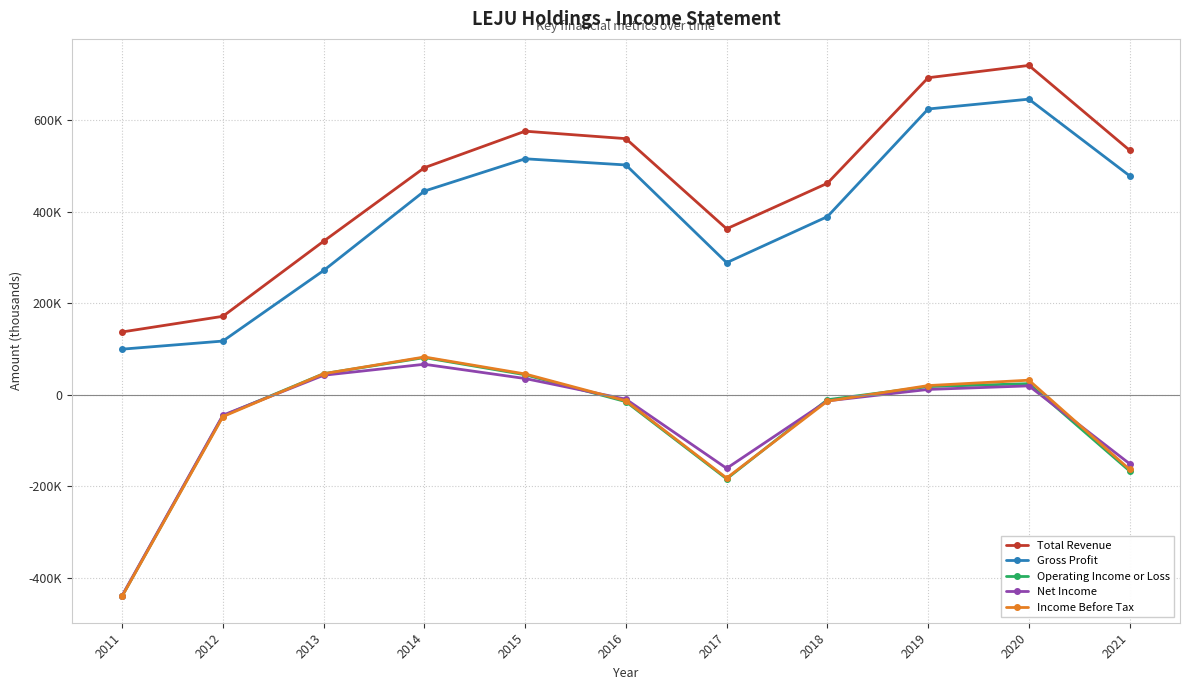

Is the value of Net Income at 2014 greater than the value of Gross Profit at 2017?

No